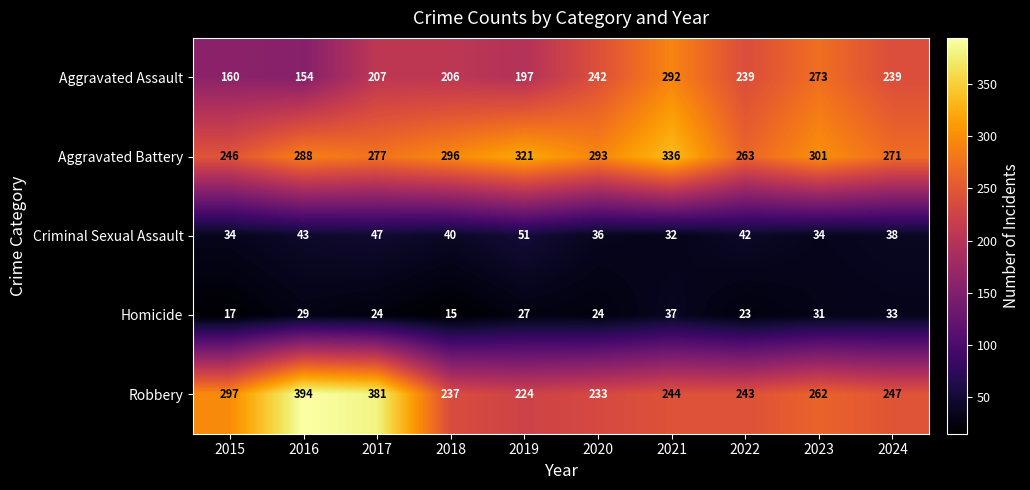

What is the smallest value displayed?

15